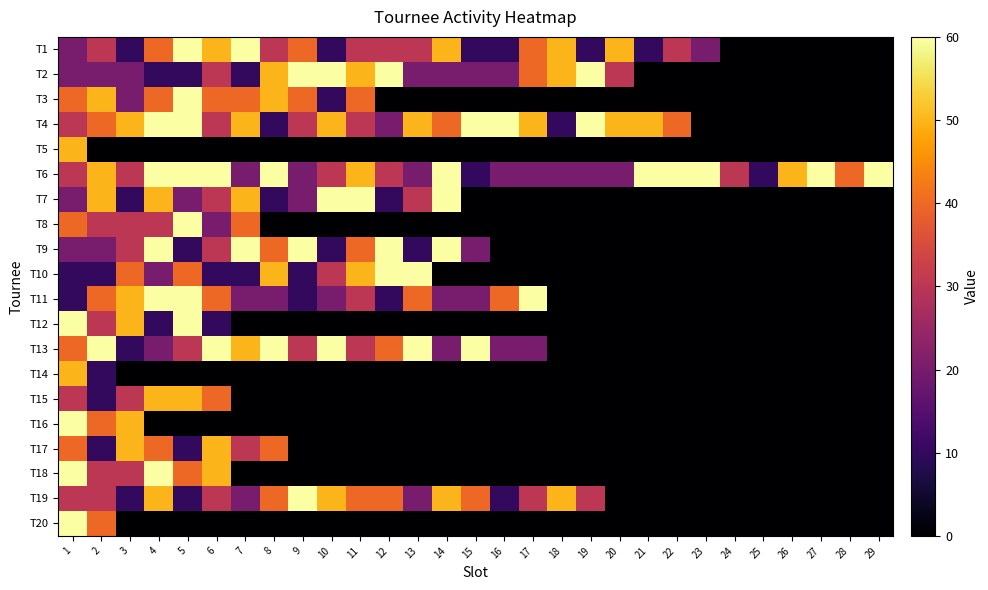

Which series has the largest total across all categories?

T6